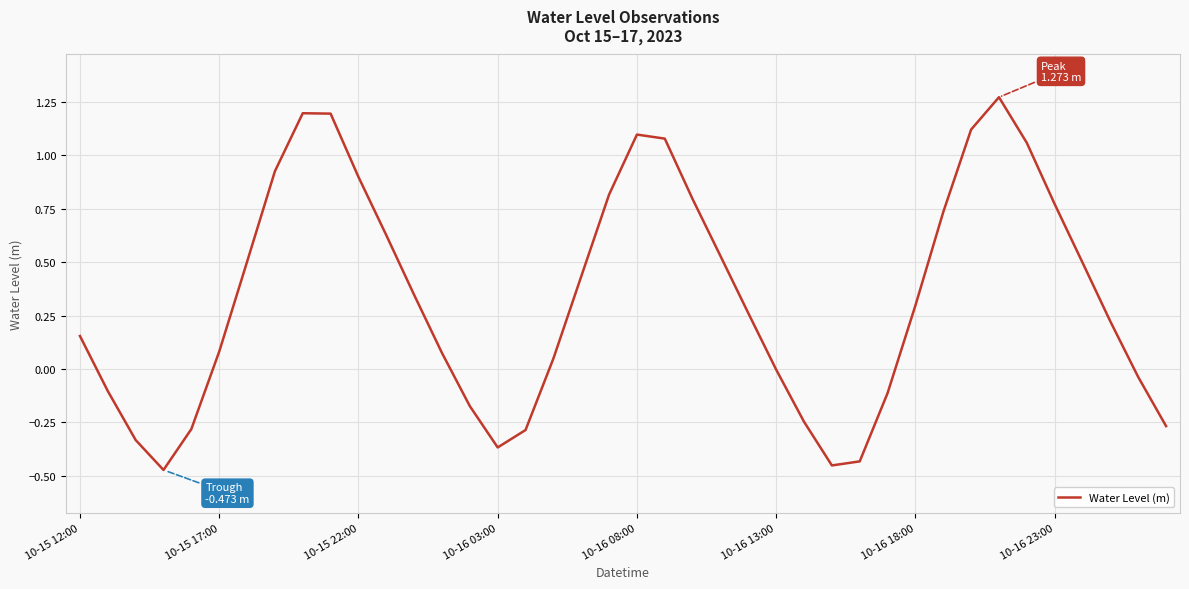

How many series are shown in this chart?

1